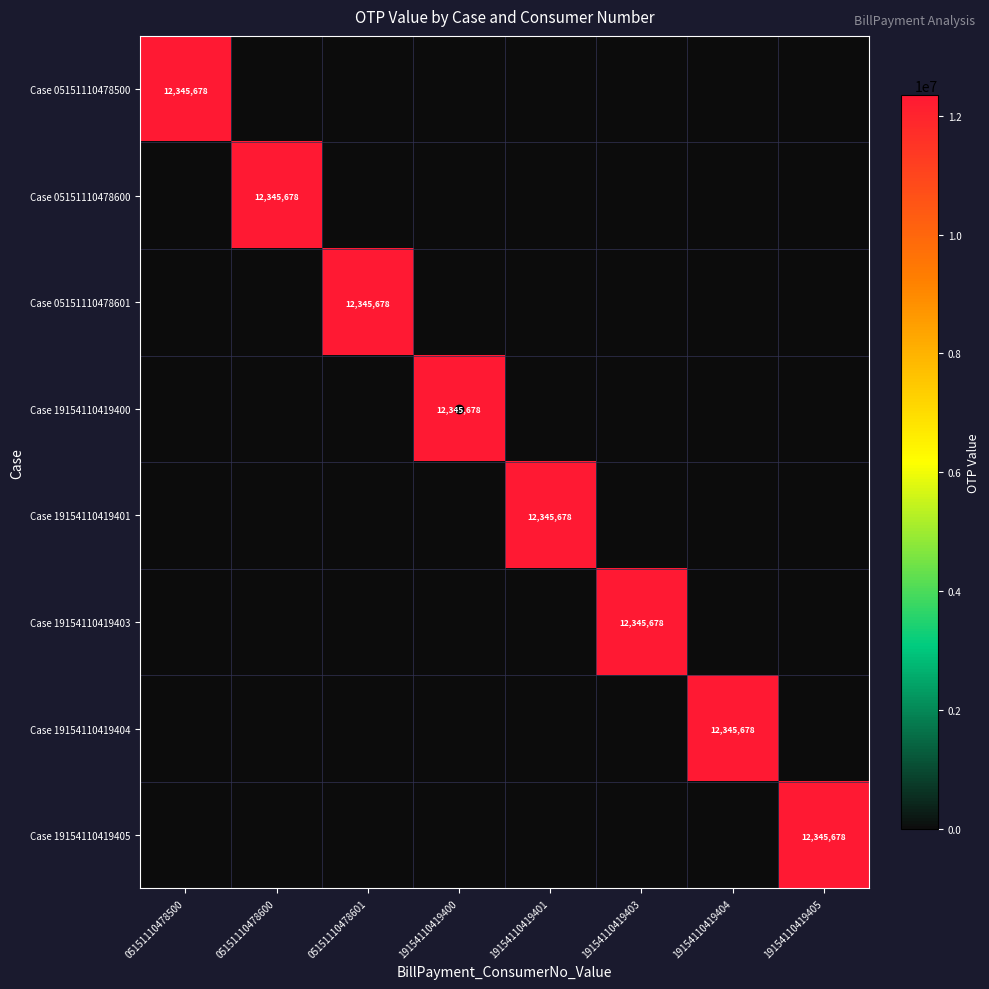

The value of Case 05151110478600 at 05151110478500 is 0. True or false?

True